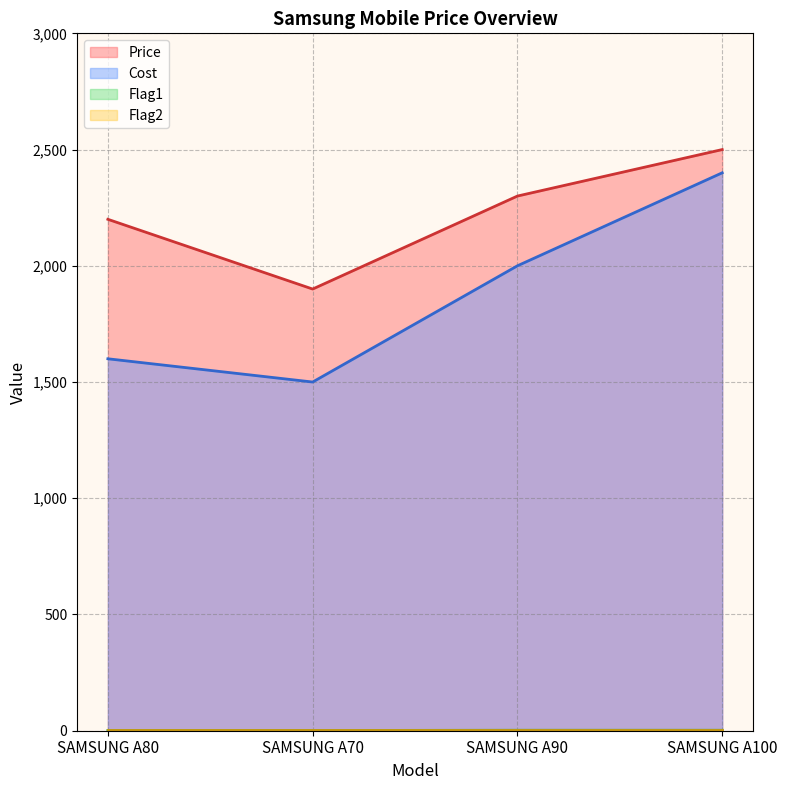

At which label does Cost first exceed 2000?

SAMSUNG A100